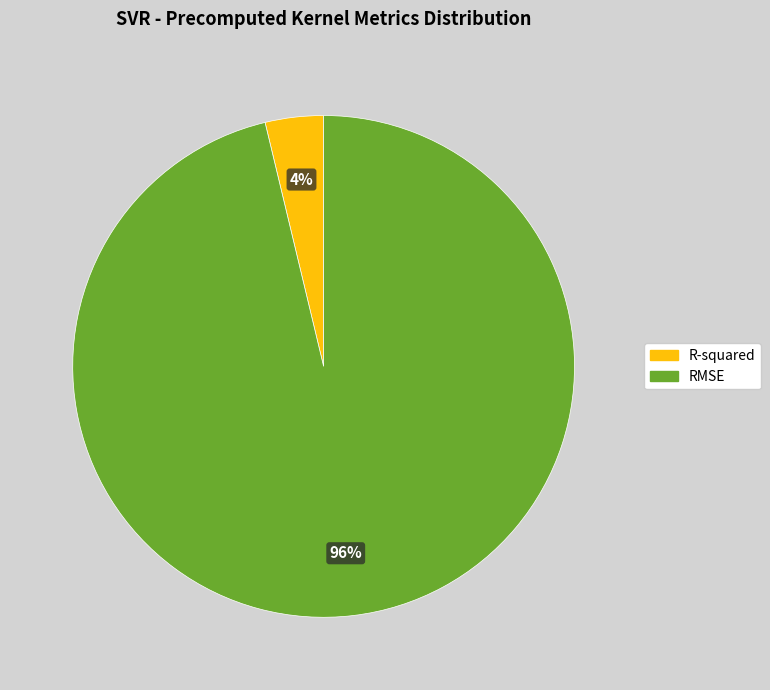

Does R-squared represent more than half of the total?

No